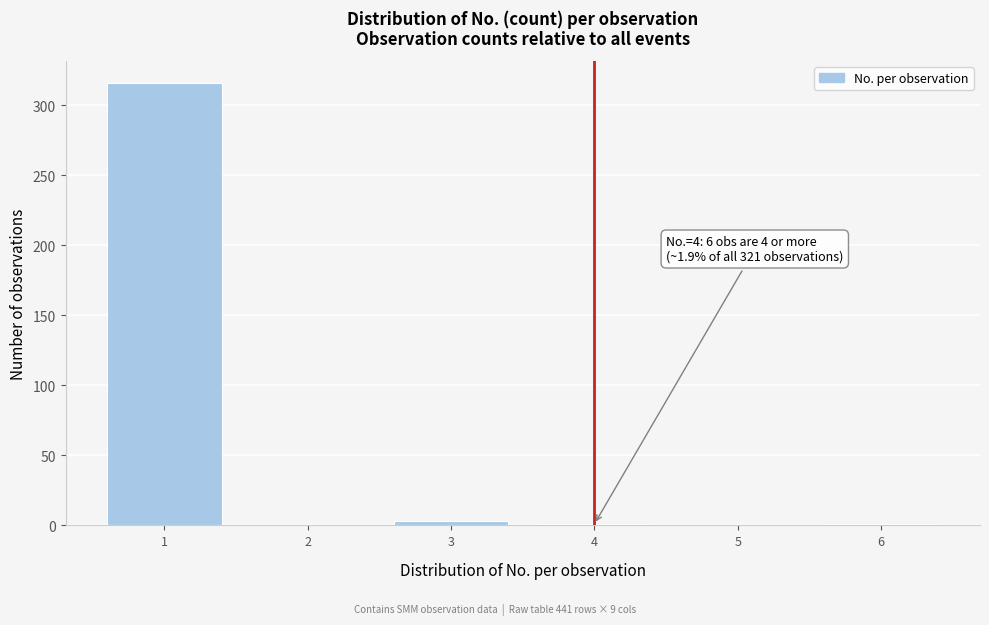

The value at 1 is 169. True or false?

False